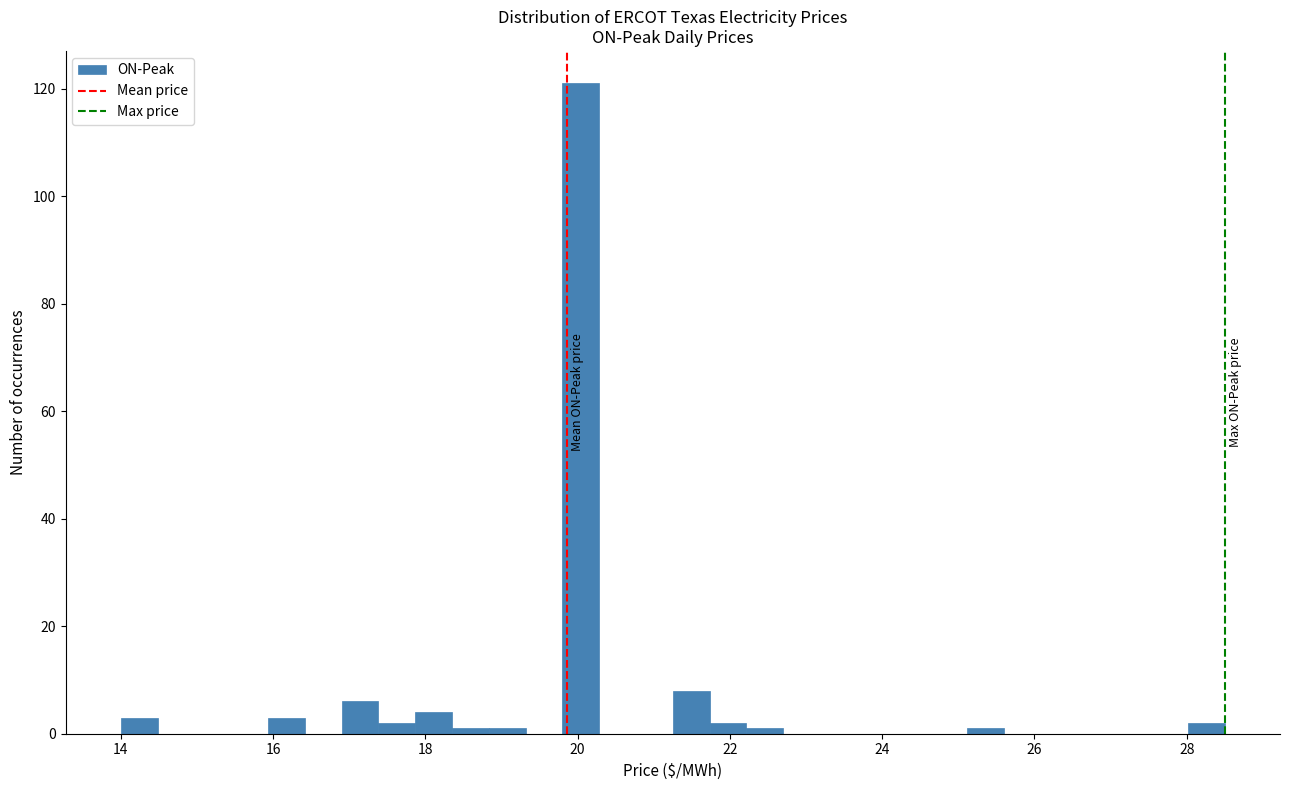

Around what value on the x-axis is the tallest bar? Give the approximate position of its centre, as read against the axis.

20.0